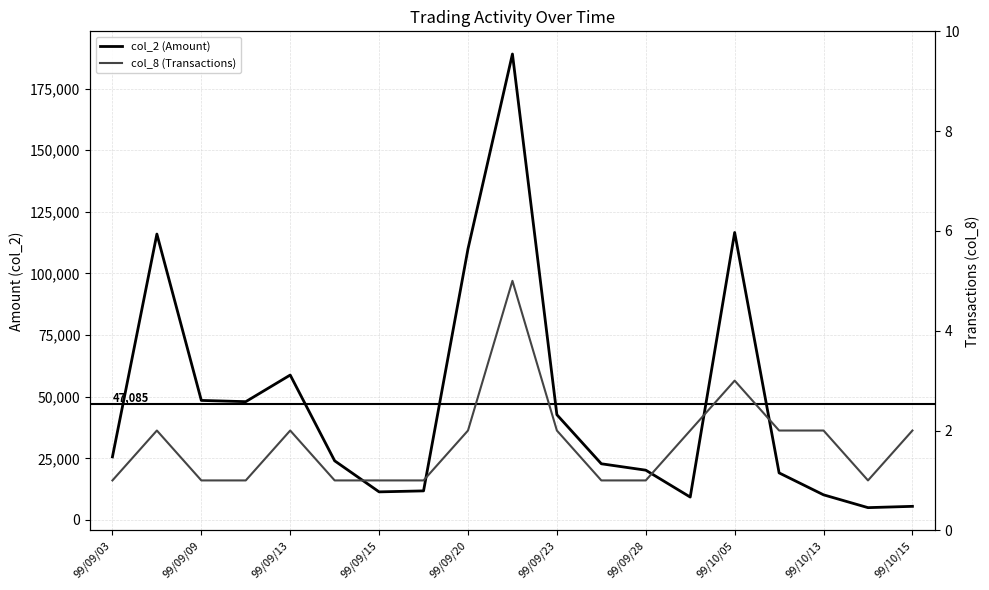

Count the number of data series in this chart.

2